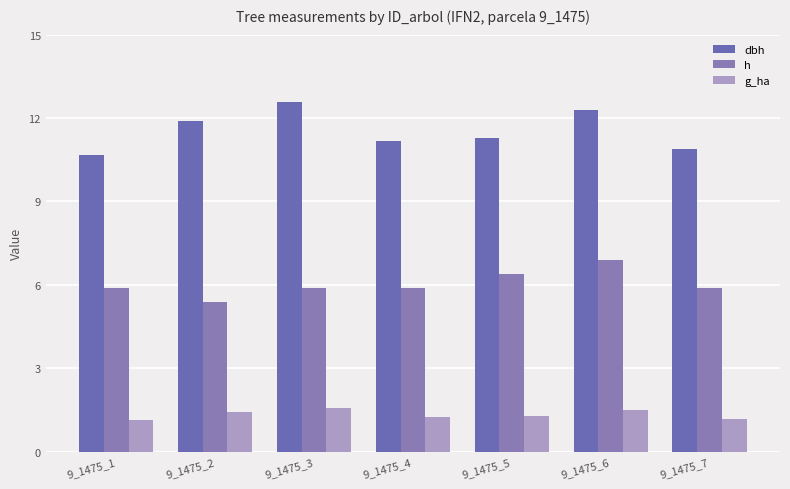

What is the difference between the maximum and second lowest values in the dbh series?

1.7